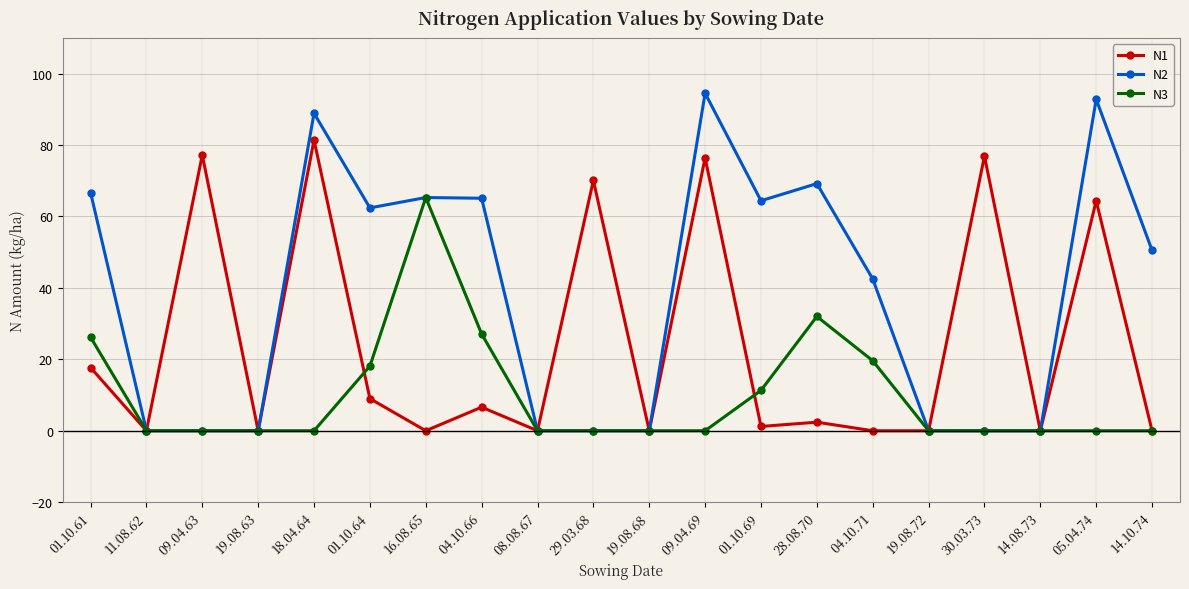

What is the total value across all series at 01.10.61?

110.6